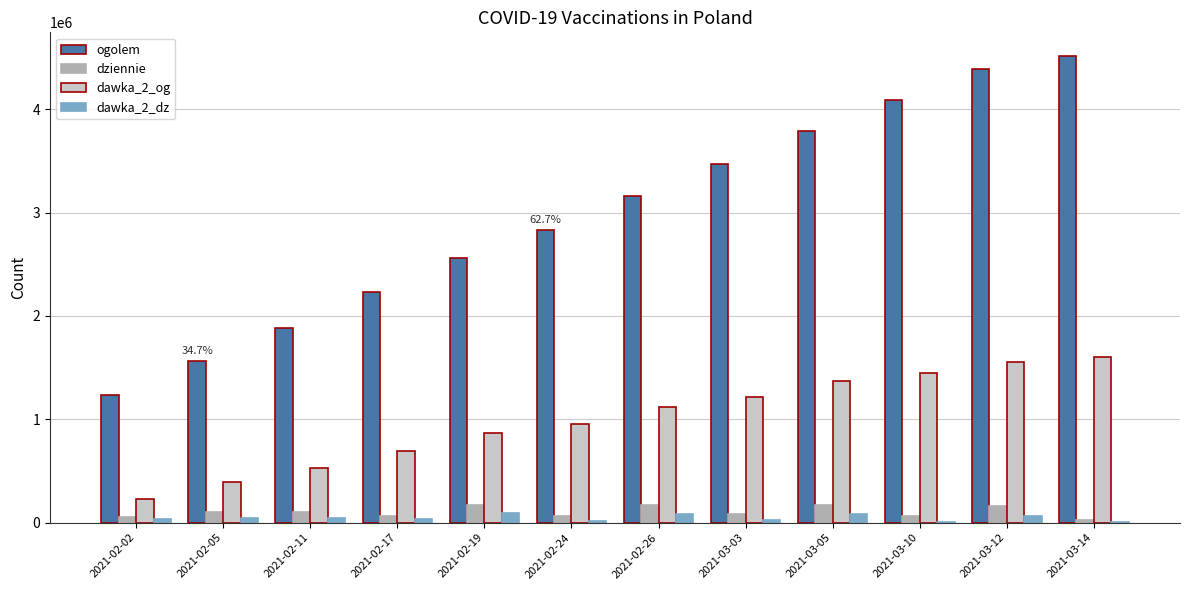

Which series has the largest range (max minus min)?

ogolem